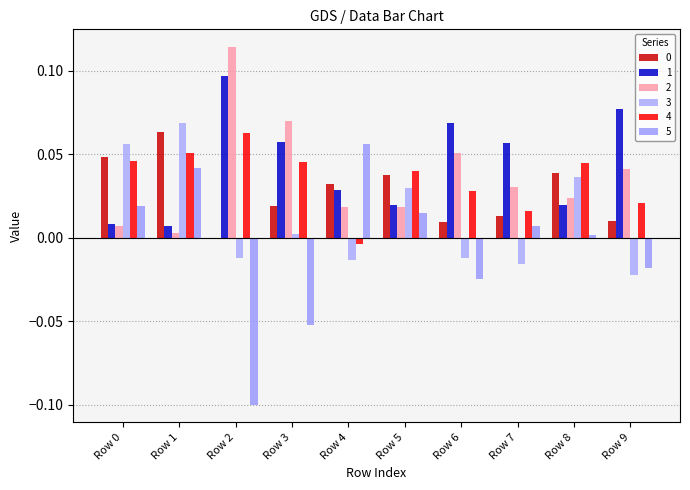

How many groups of bars are there?

10